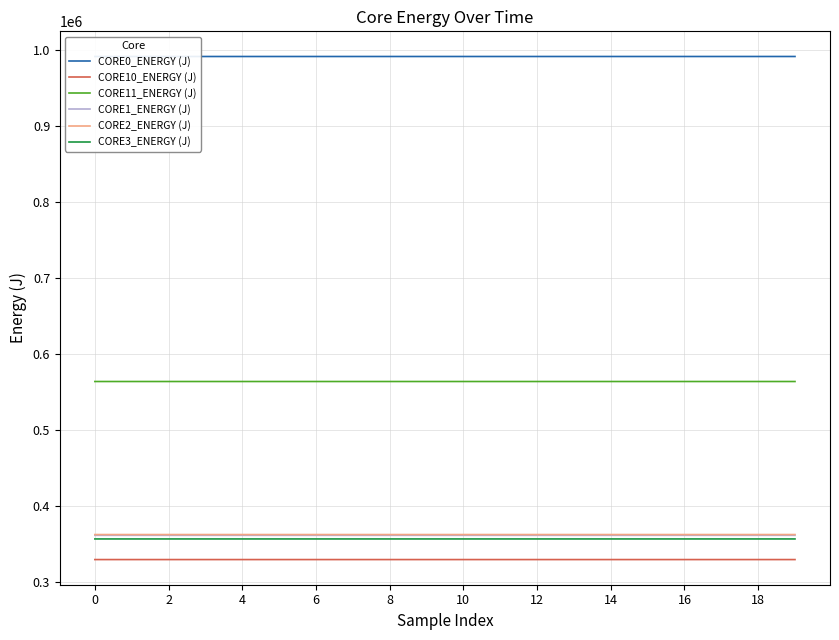

What is the smallest value displayed?

329851.3